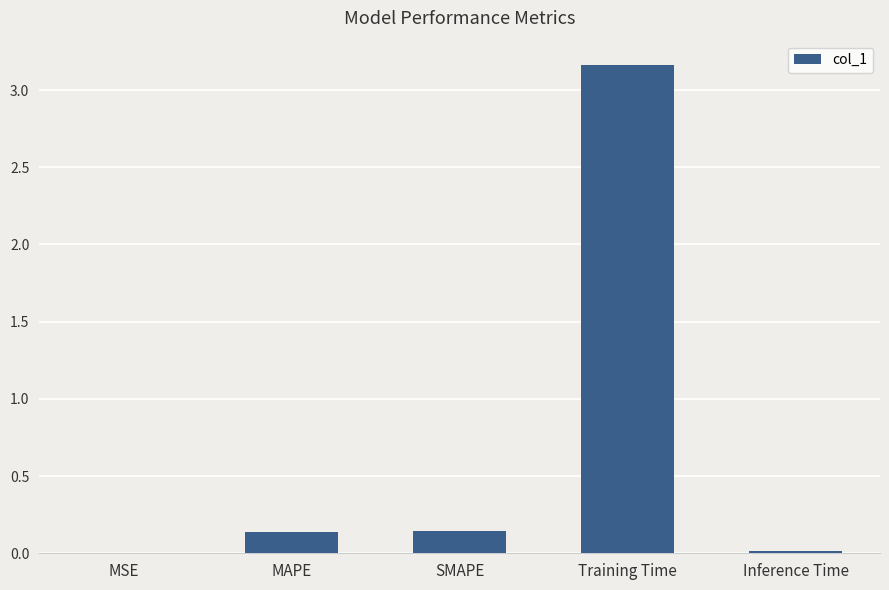

What is the sum of all values?

3.5